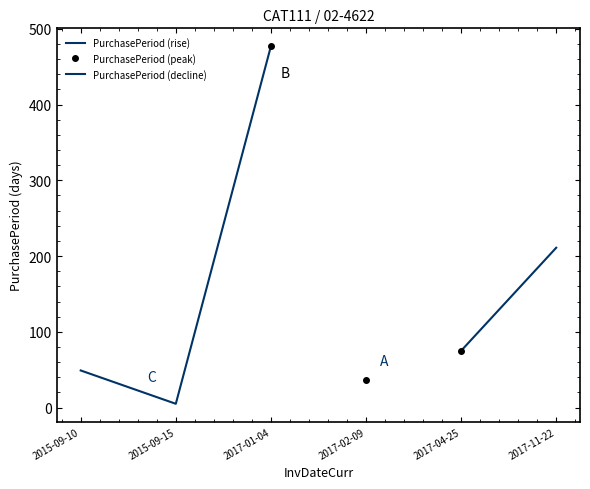

Reading left to right, extract all data points from this chart.

49	5	477	36	75	211